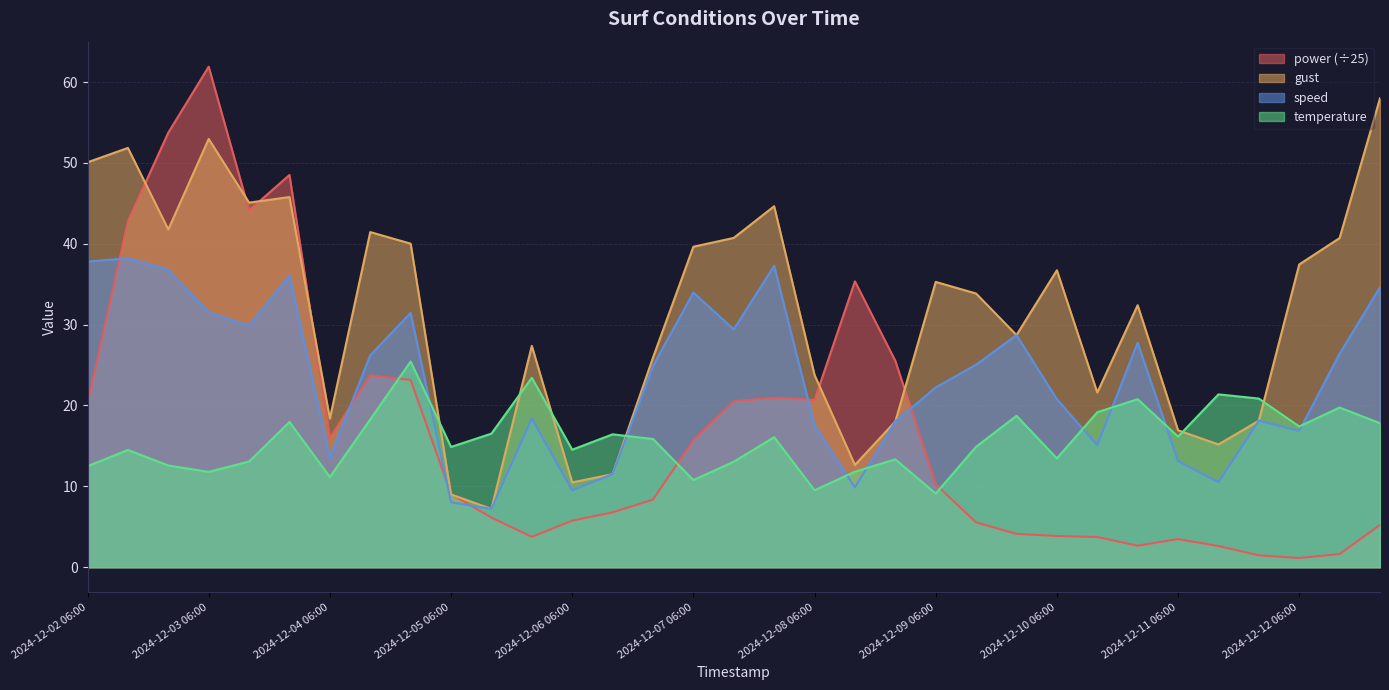

What is the label of the 27th point from the right?

2024-12-04 06:00